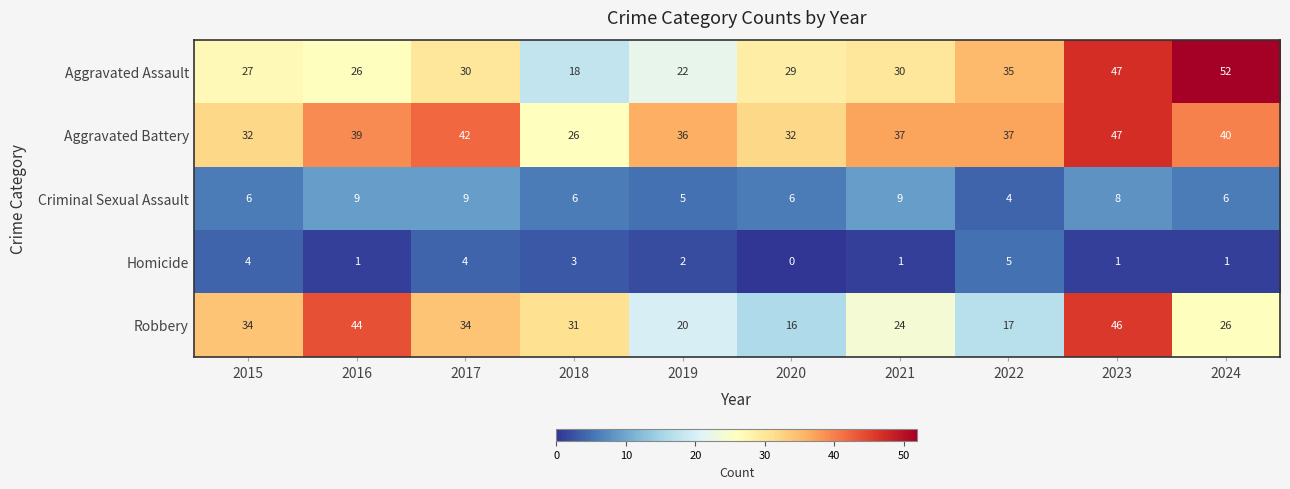

Where does the Robbery series first go above 31?

2015